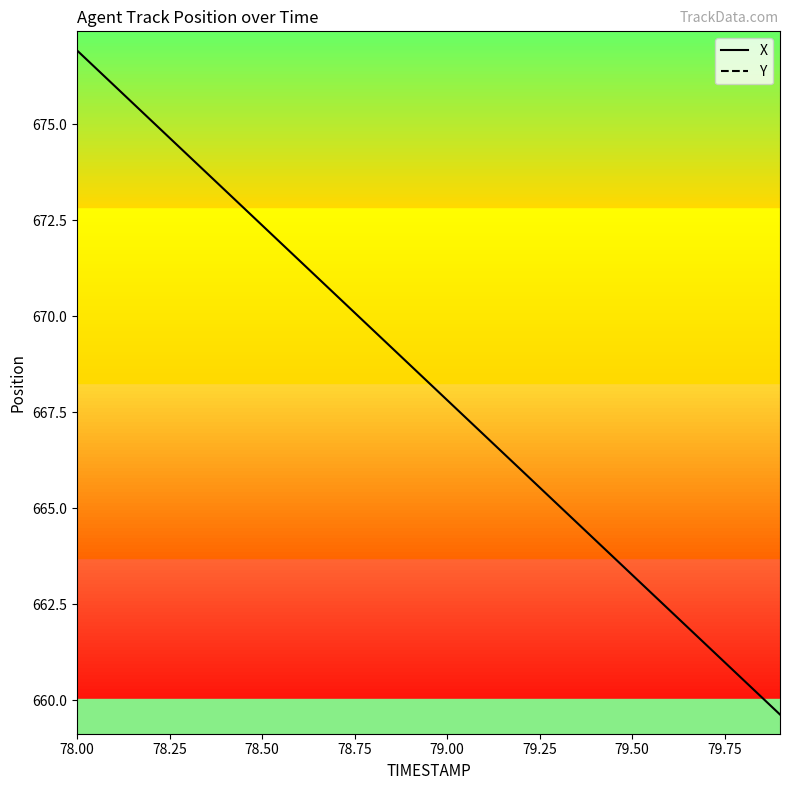

What are all the series names shown in the legend?

X, Y